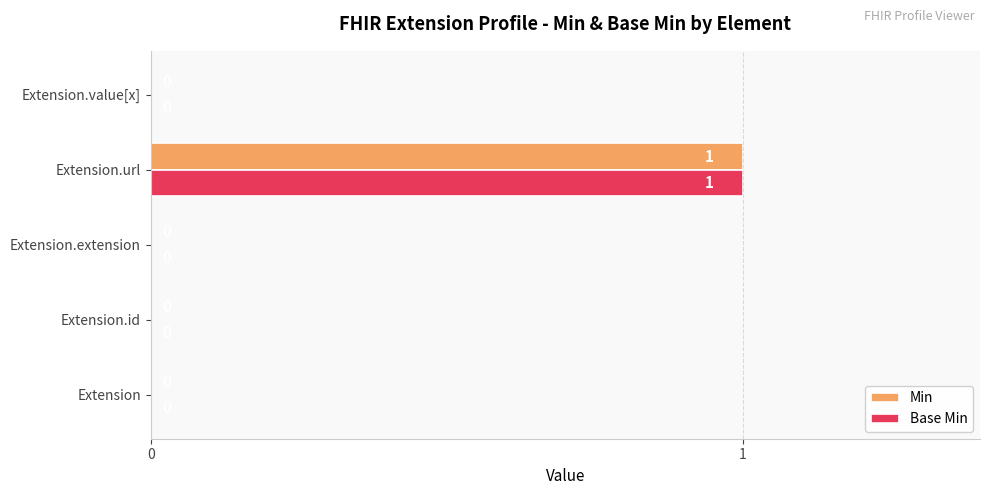

At which category is the sum across all series the highest?

Extension.url